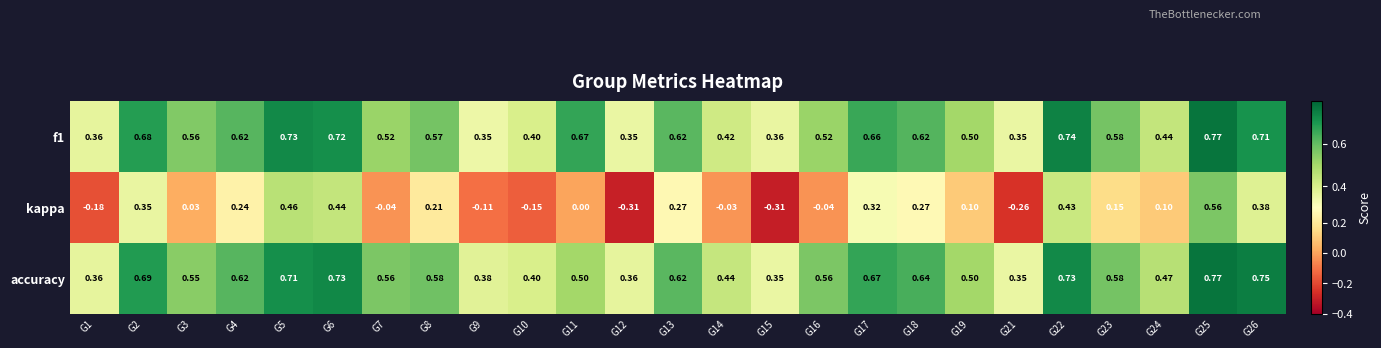

Between G3 and G13, which series saw the biggest shift?

kappa